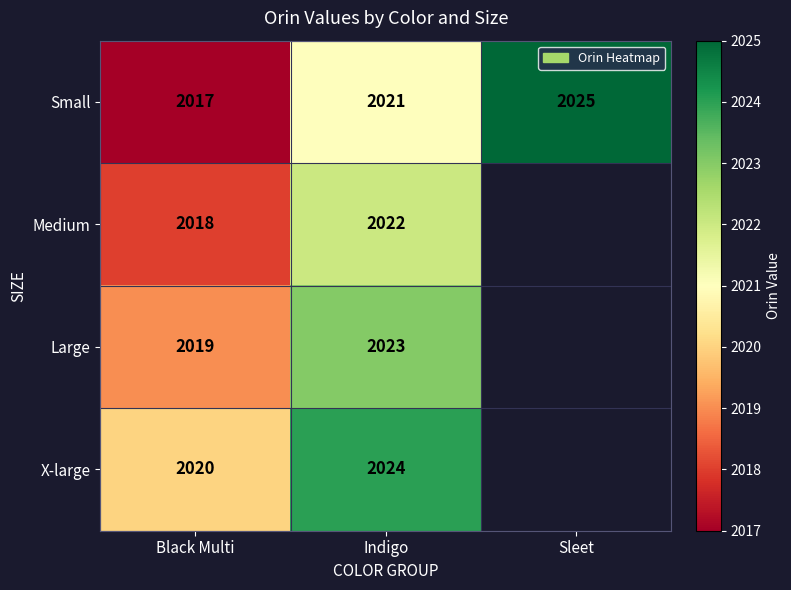

Is the value of X-large at Black Multi greater than the value of Small at Black Multi?

Yes